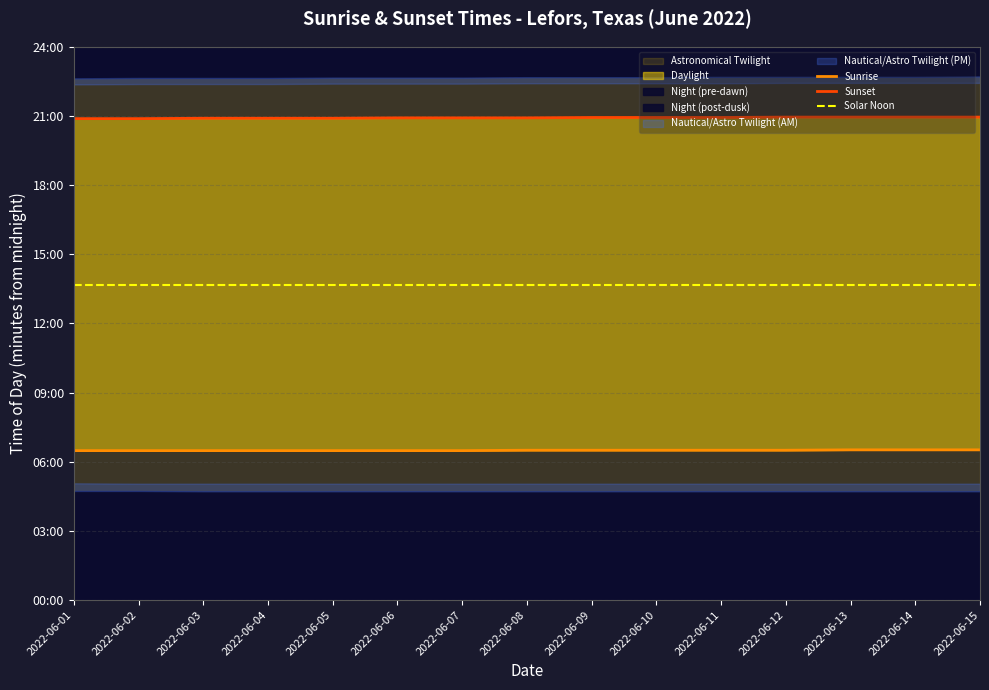

Which has a higher value, 2022-06-06 or 2022-06-02?

2022-06-06